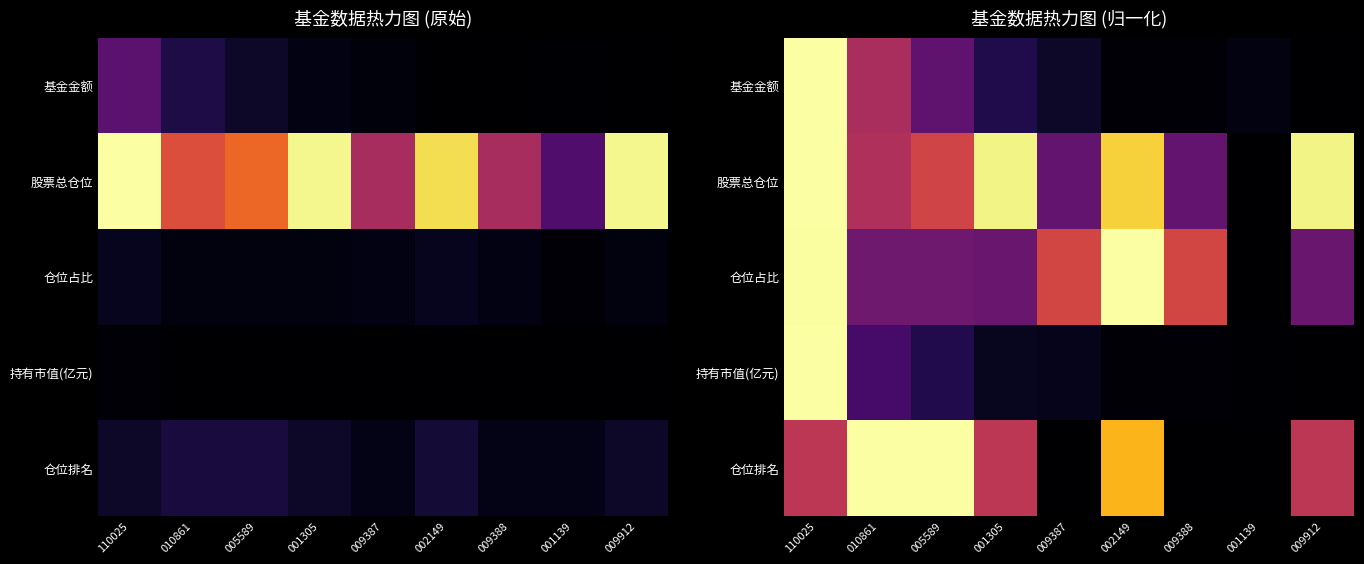

Is the value of 基金金额 at 009388 greater than the value of 持有市值(亿元) at 110025?

No